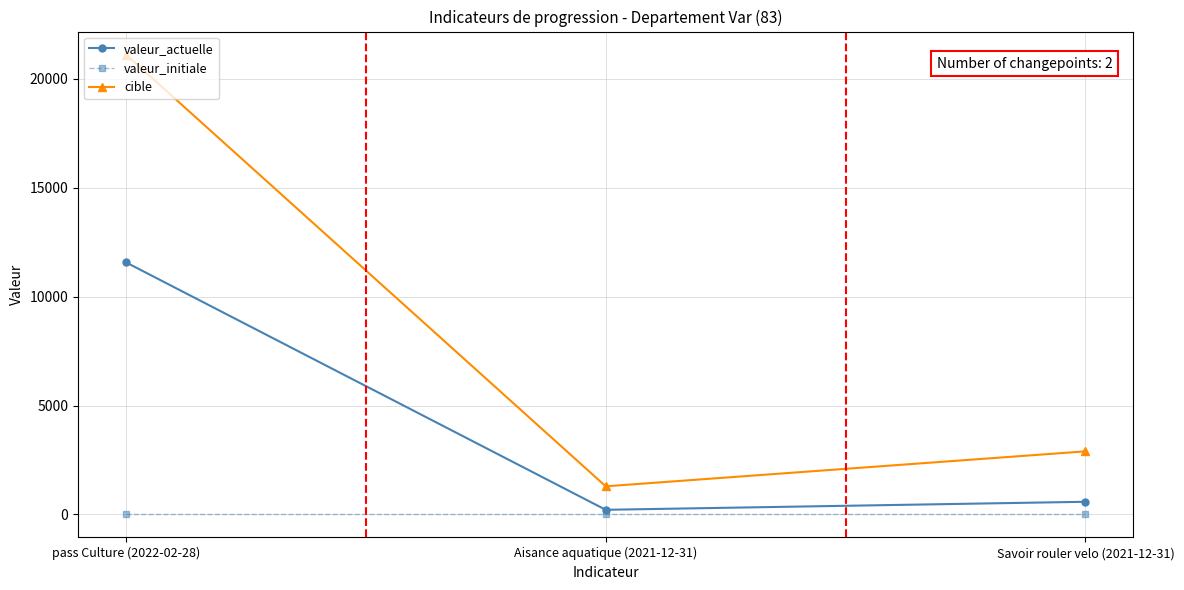

Rank the series by their average value, from lowest to highest.

valeur_initiale, valeur_actuelle, cible